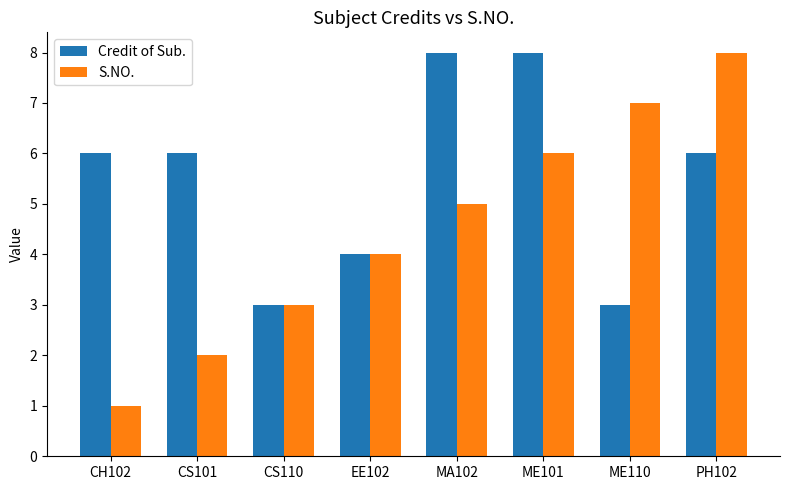

What is the difference between the S.NO. values at ME110 and CS101?

5